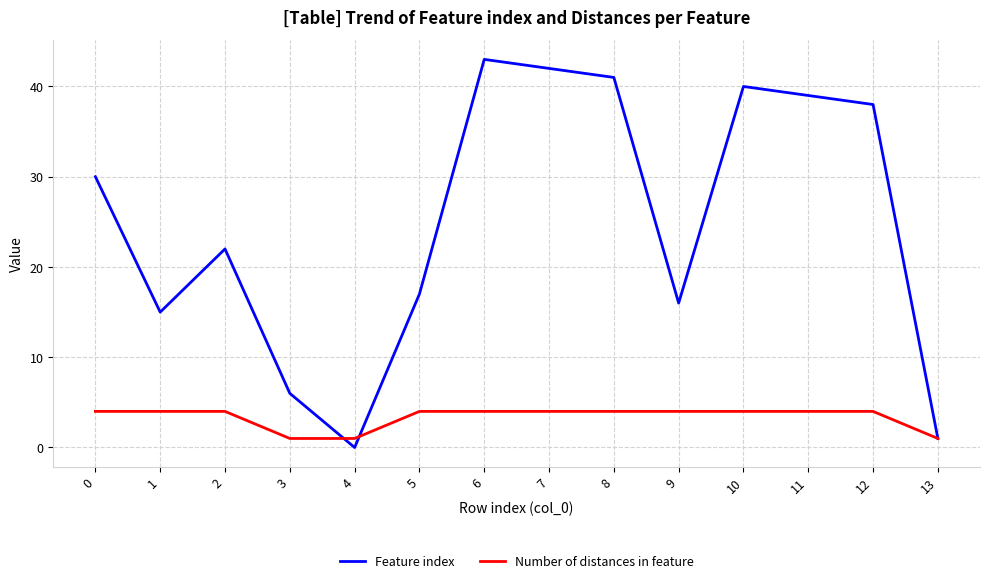

The Number of distances in feature series shows 4 at 2. True or false?

True